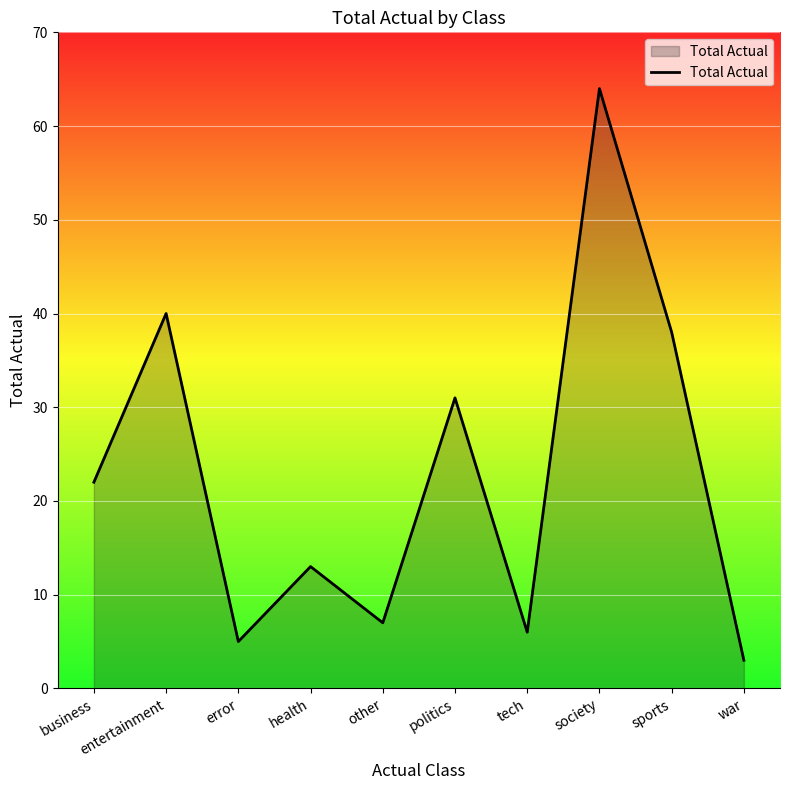

Which label corresponds to the smallest value in the chart?

war